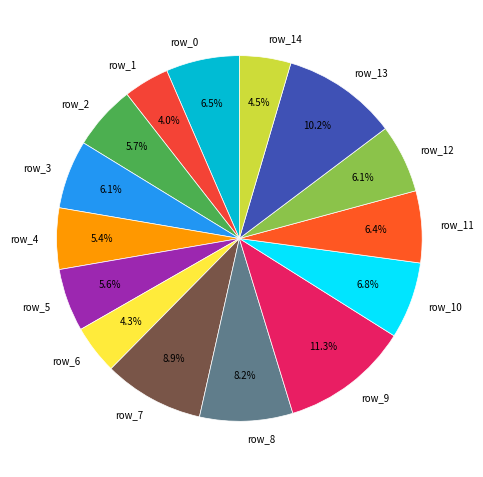

To the nearest percent, what is the average slice percentage?

7%